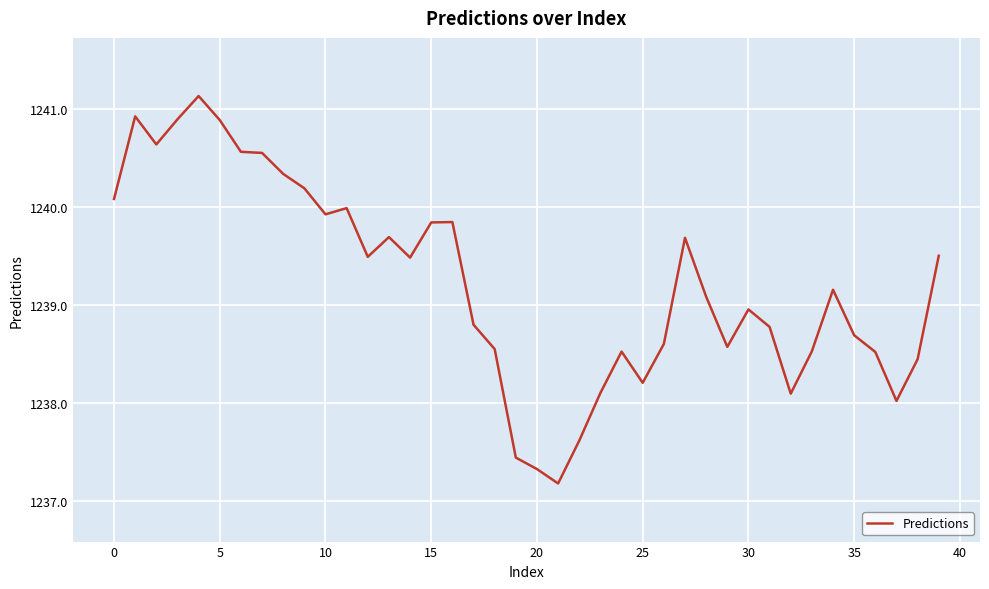

What is the smallest value displayed?

1237.2